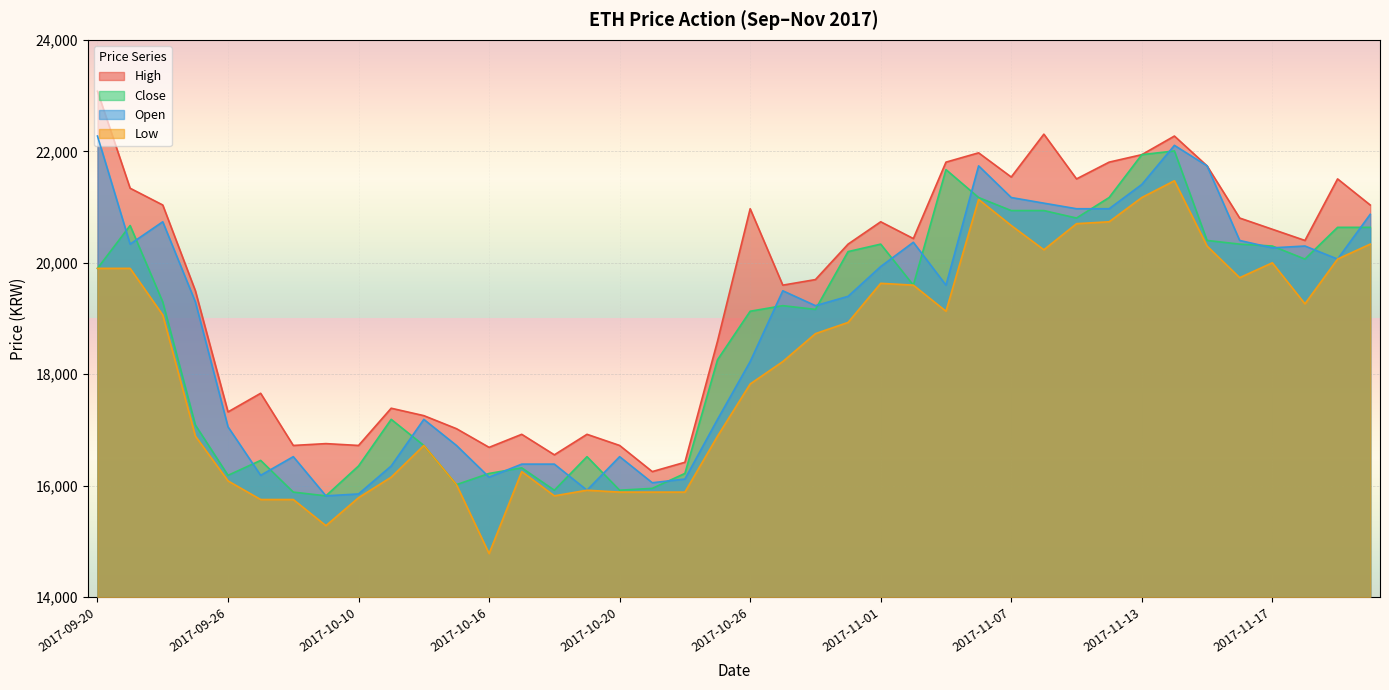

Where is the first local maximum for Low?

2017-10-12